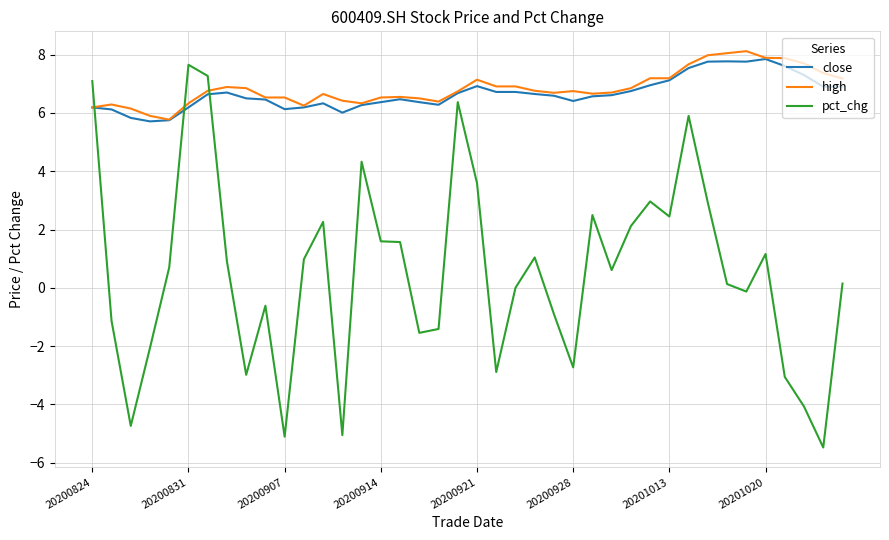

Does the chart have visible grid lines?

Yes